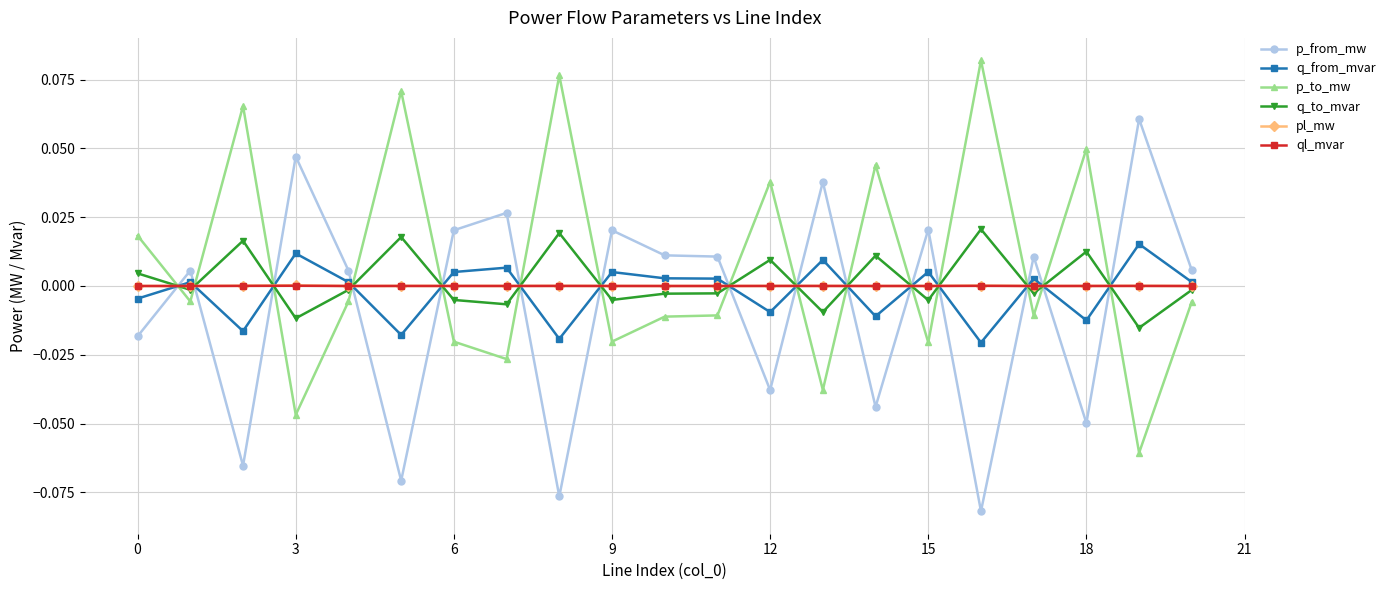

How many times do q_from_mvar and p_to_mw cross each other?

15